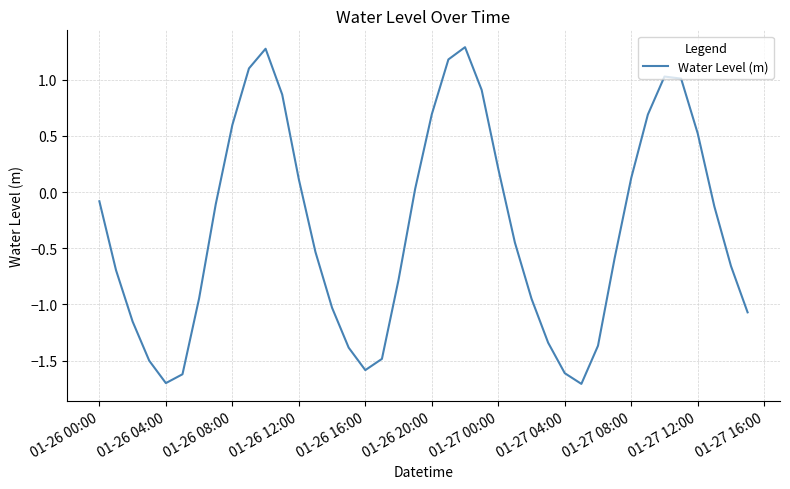

What is the greatest value displayed?

1.3